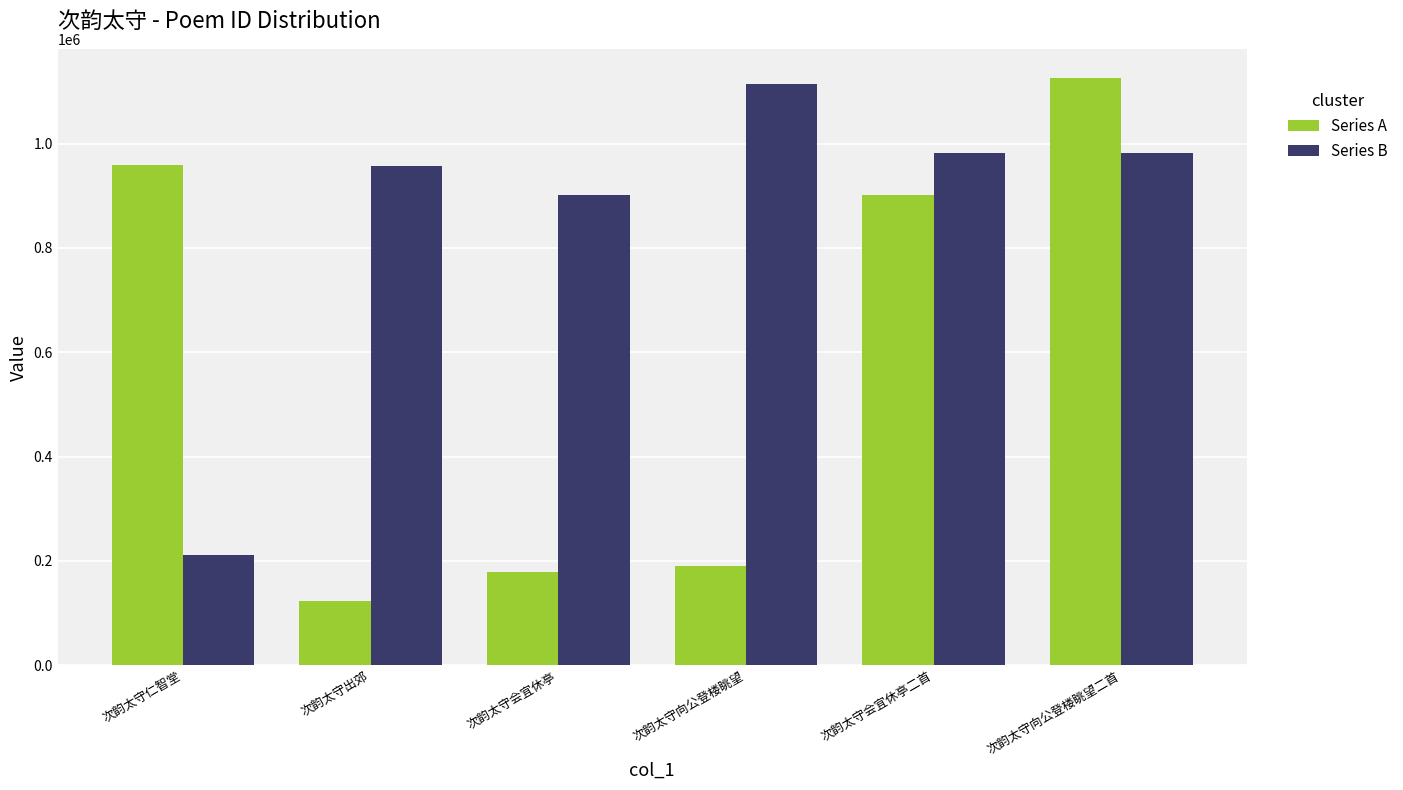

Where is Series B nearest to the value 662255?

次韵太守会宜休亭